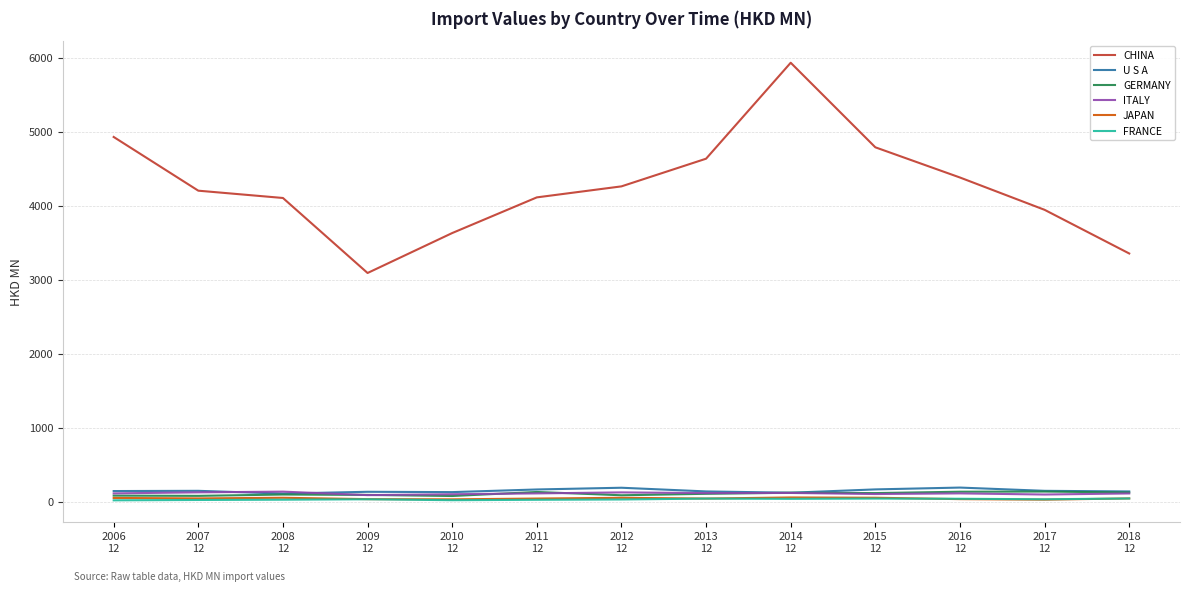

Which series has the largest range (max minus min)?

CHINA